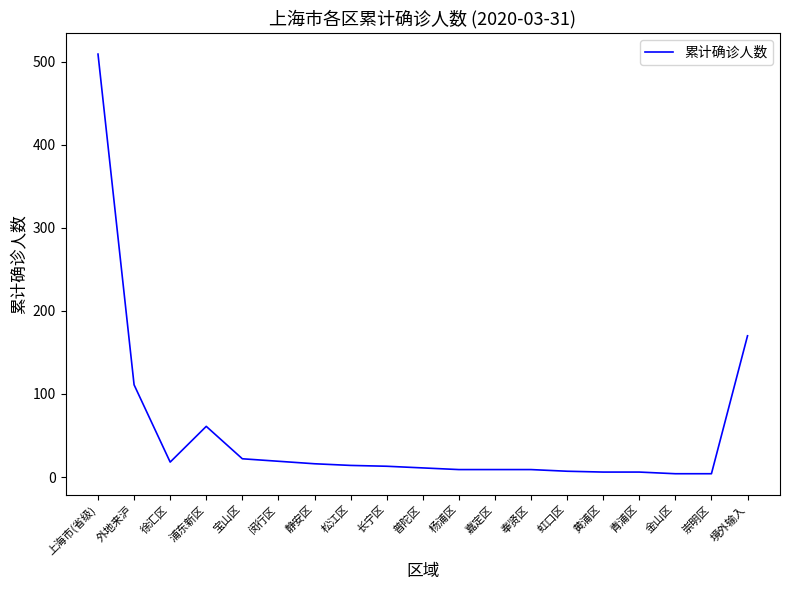

What is the difference between the maximum and second lowest values?

505